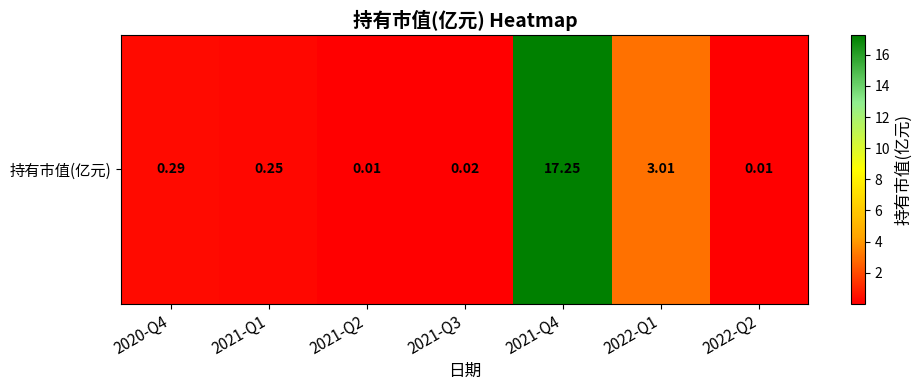

What is the difference between the values at 2022-Q2 and 2021-Q4?

17.2